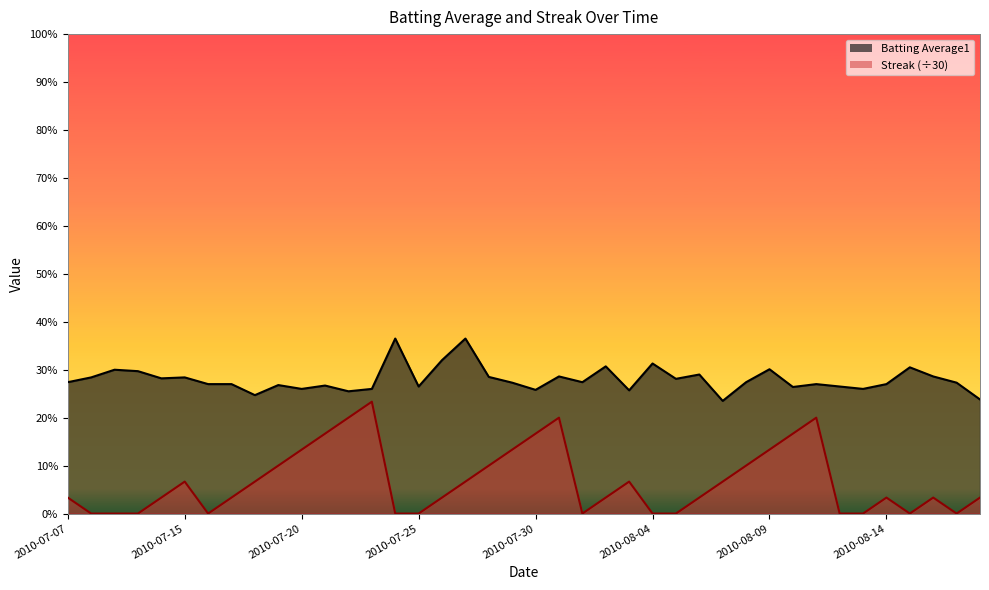

Which series changed the most between 2010-07-09 and 2010-08-11?

Streak